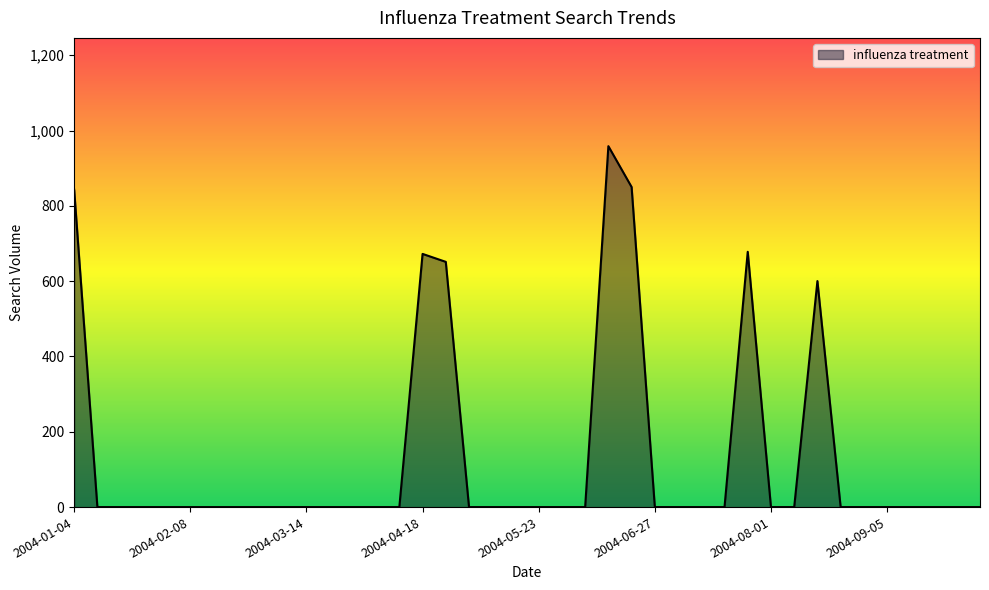

What is the maximum value shown in the chart?

958.5